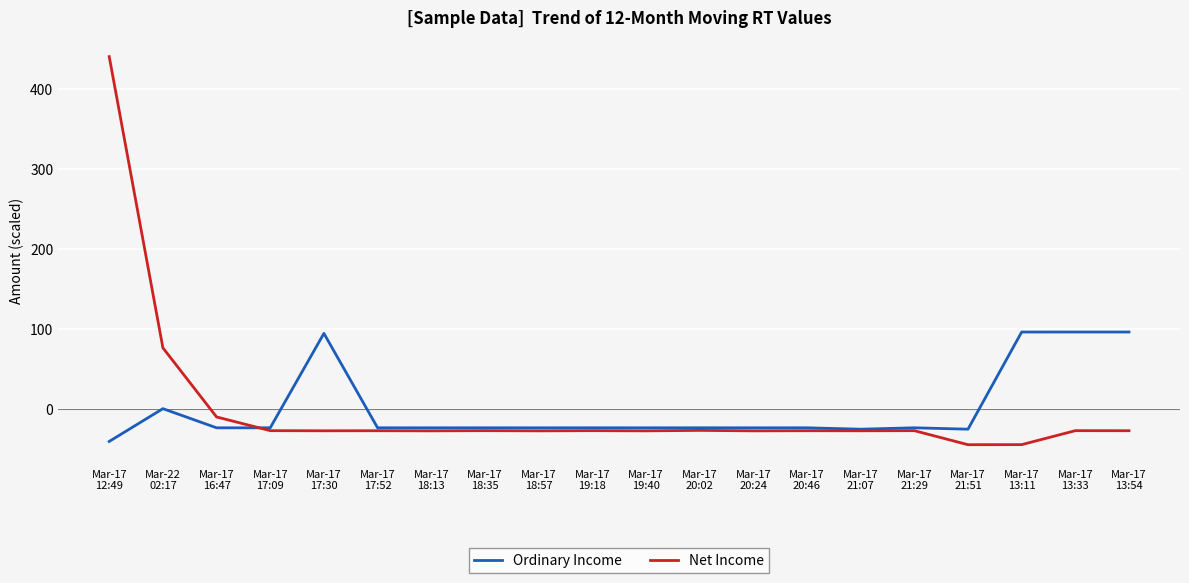

What is the lowest value of the Net Income series?

-45.2